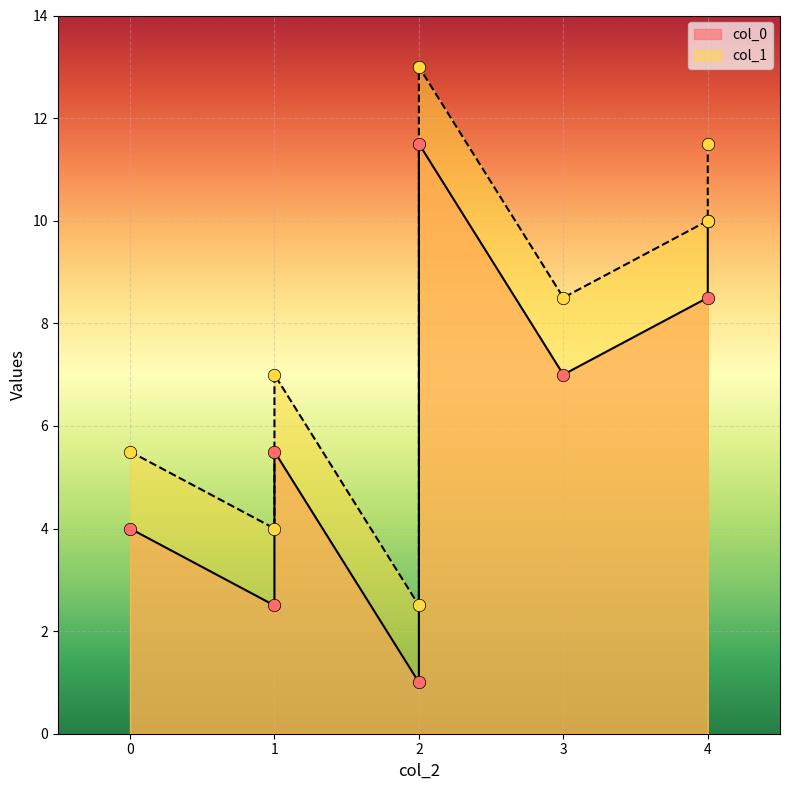

Which series contains the highest Y value?

col_1